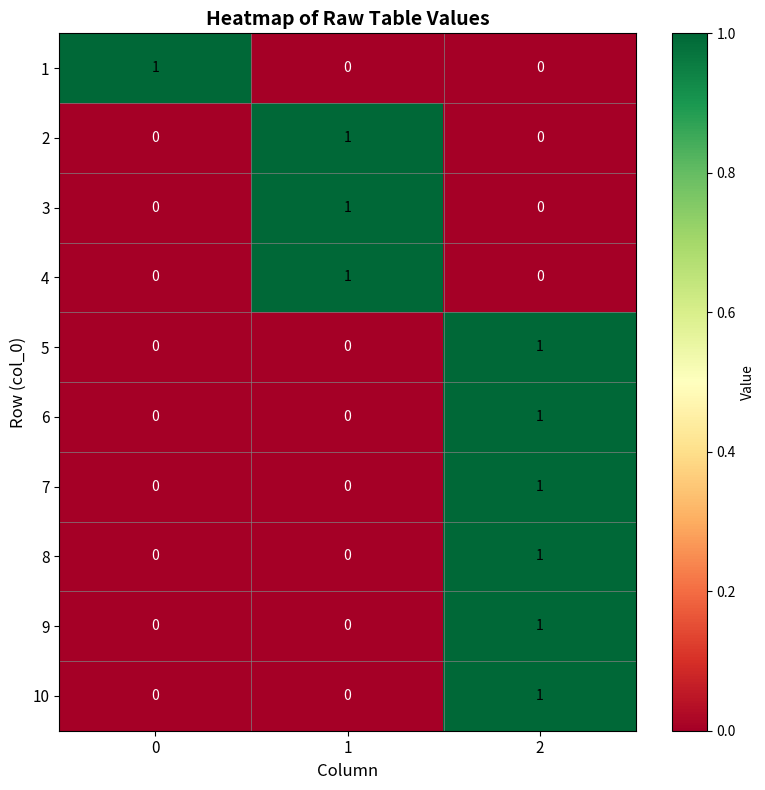

At how many categories does at least one series exceed 0?

3